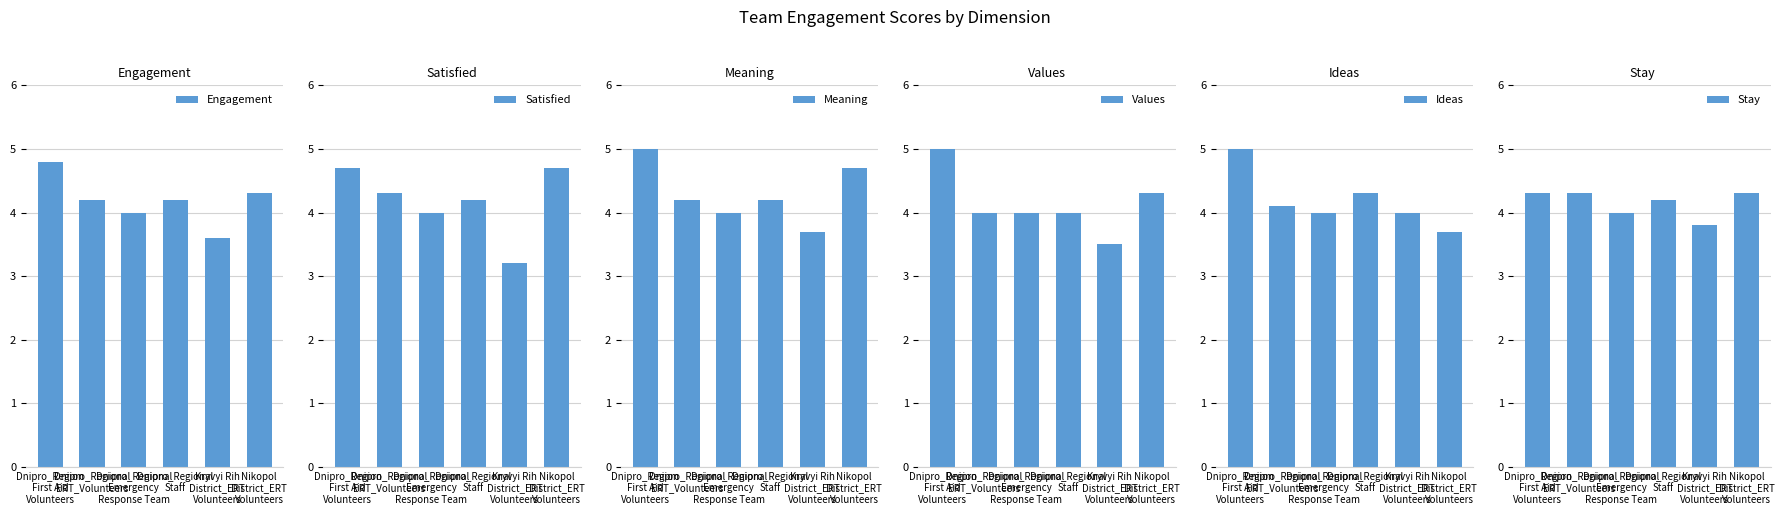

List the series in order of their peak value, lowest first.

Stay, Satisfied, Engagement, Meaning, Values, Ideas